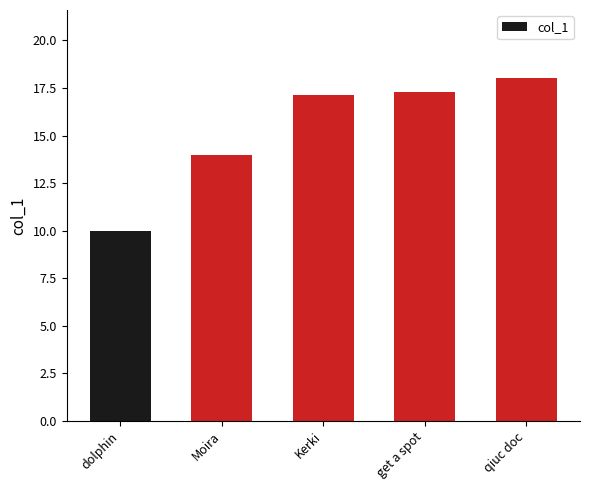

How many bars are there in total?

5